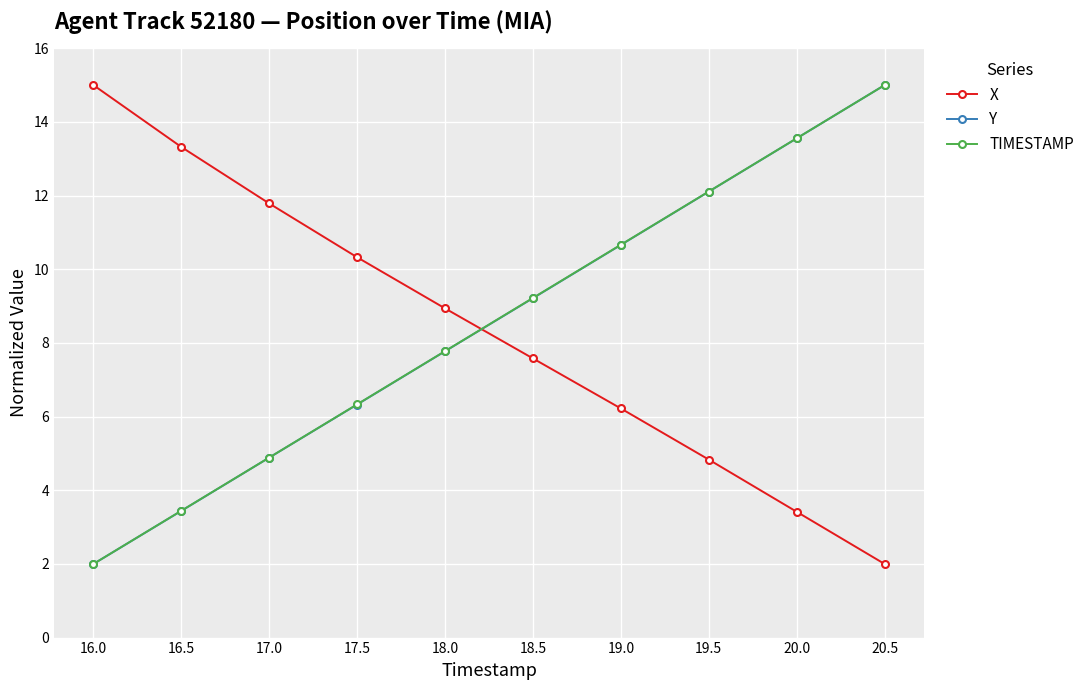

True or false: Y has more than 2 interior local peaks.

False